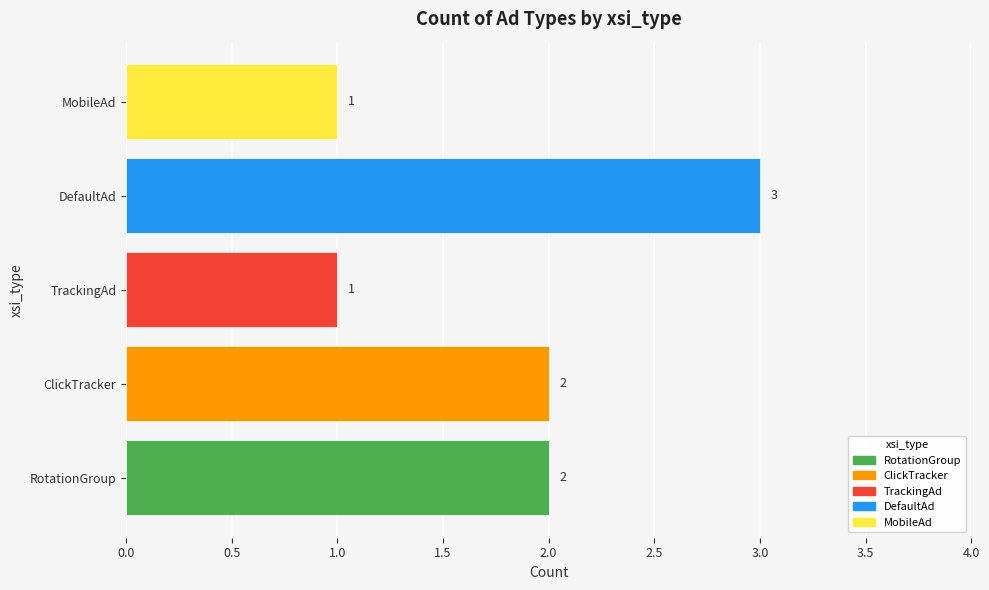

Is it true that the value at DefaultAd is 1?

False